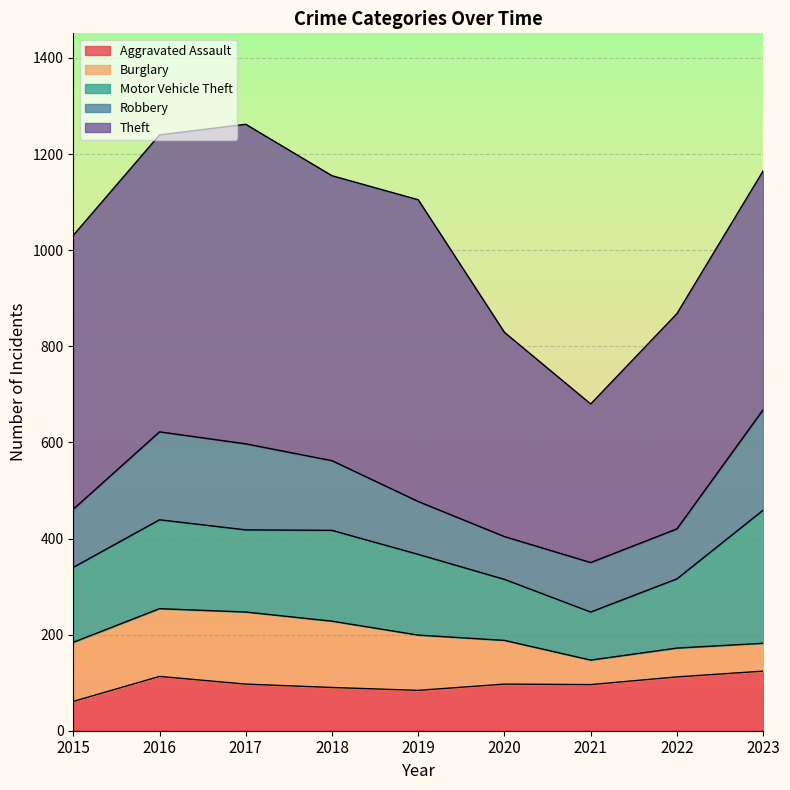

What is the difference between the Robbery values at 2017 and 2020?

90